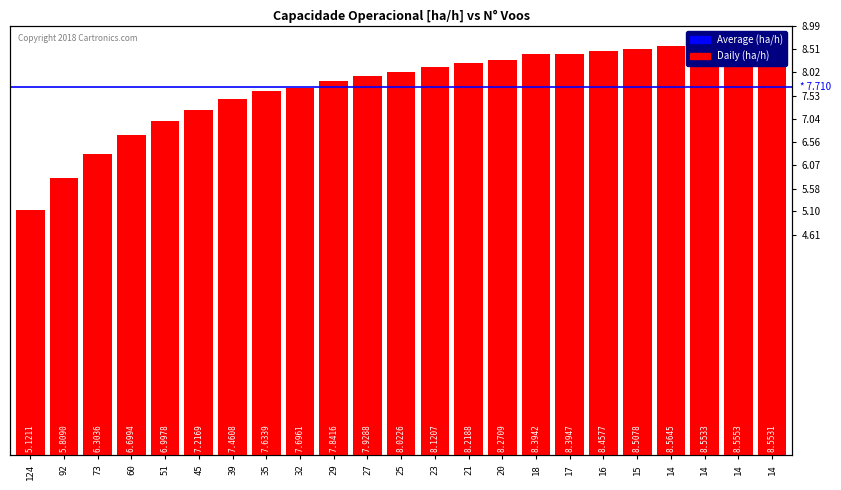

What is the difference between the maximum and minimum values?

3.4